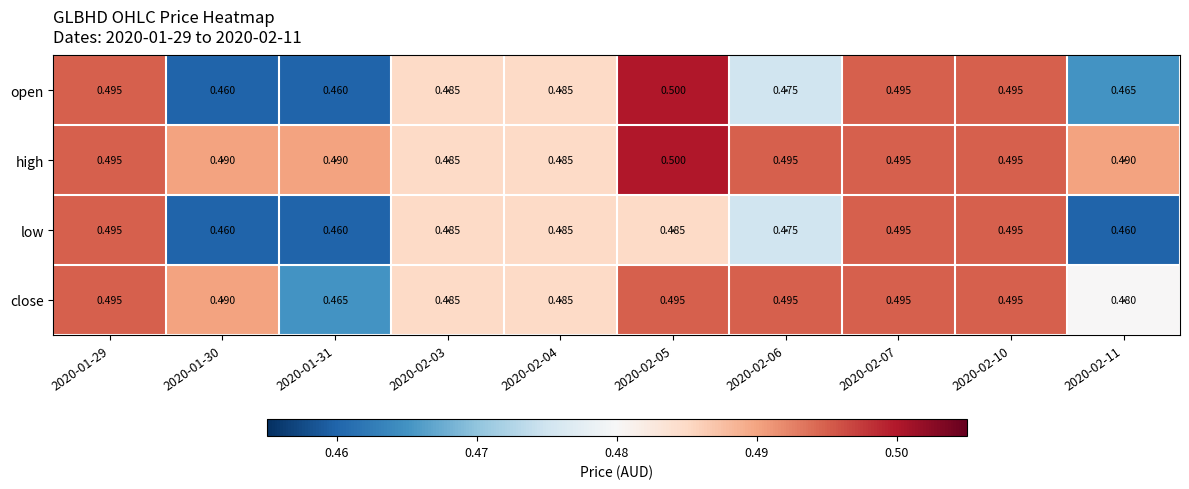

Is the value of open at 2020-02-06 greater than the value of close at 2020-02-07?

No